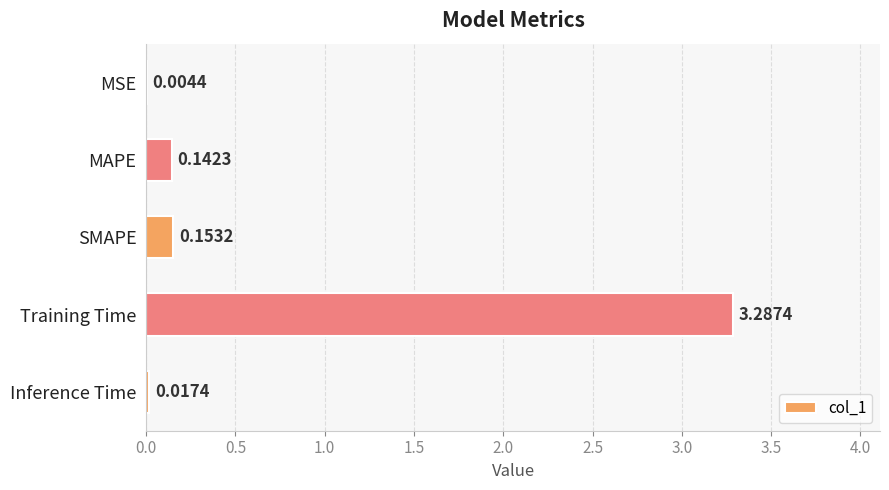

Where is the data nearest to the value 1?

SMAPE